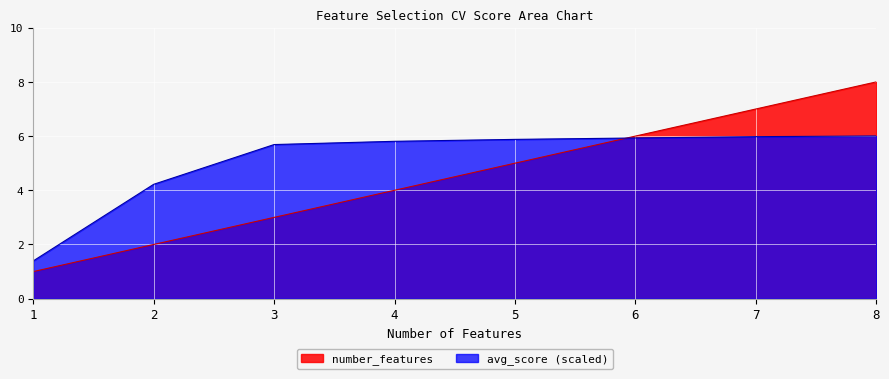

What is the total value across all series at 8?

14.0